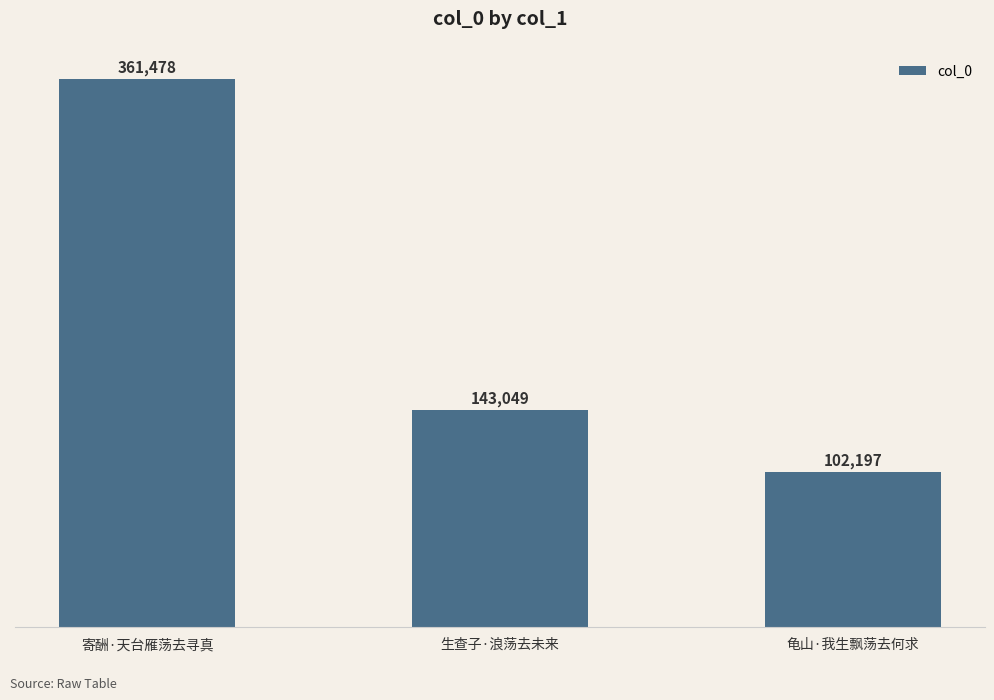

List the labels in order of value, largest first.

寄酬·天台雁荡去寻真, 生查子·浪荡去未来, 龟山·我生飘荡去何求